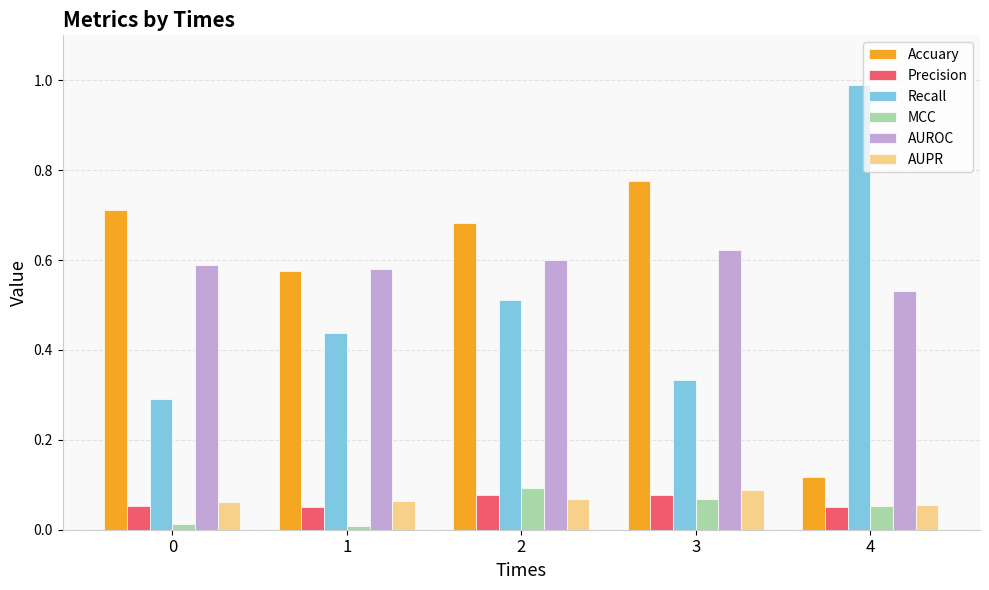

What is the sum of all Accuary values?

2.9